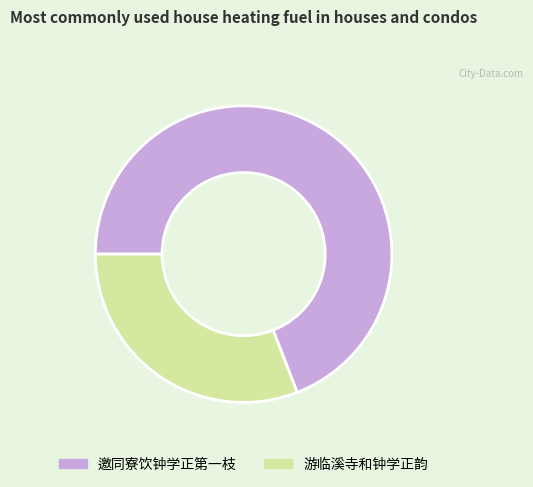

What is the ratio of the value at 邀同寮饮钟学正第一枝 to the value at 游临溪寺和钟学正韵?

2.2